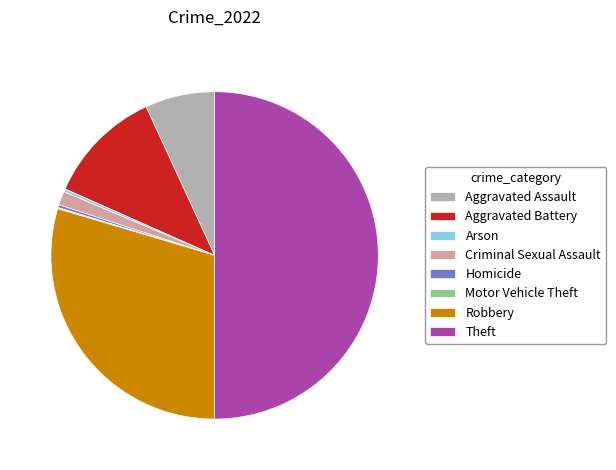

Which has a higher value, Criminal Sexual Assault or Homicide?

Criminal Sexual Assault